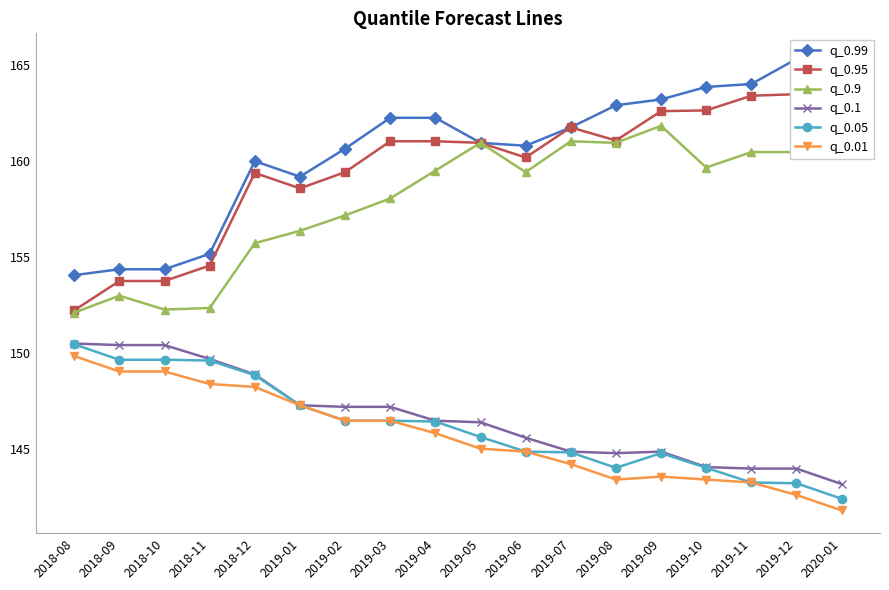

Which label corresponds to the largest value in the chart?

2020-01